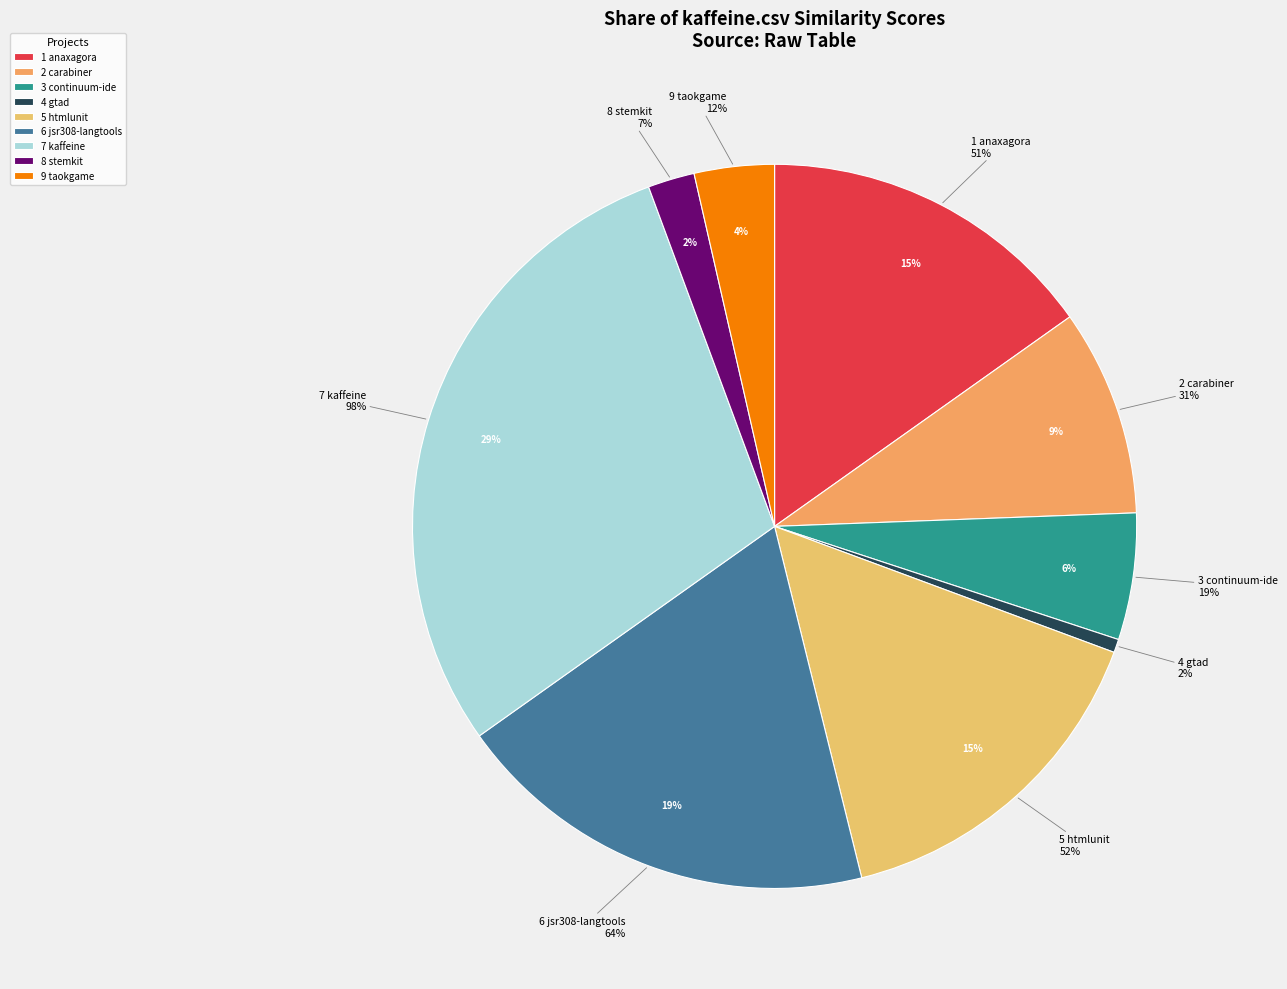

How many segments does this pie chart have?

9